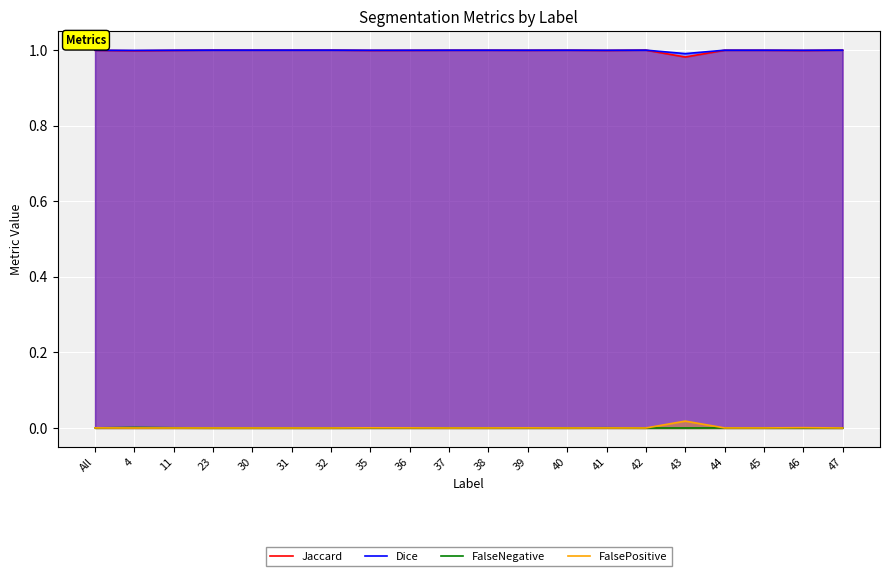

List the labels in order of Dice value, largest first.

23, 30, 31, 32, 42, 47, 40, 38, 44, 37, 45, 39, All, 36, 11, 35, 41, 46, 4, 43